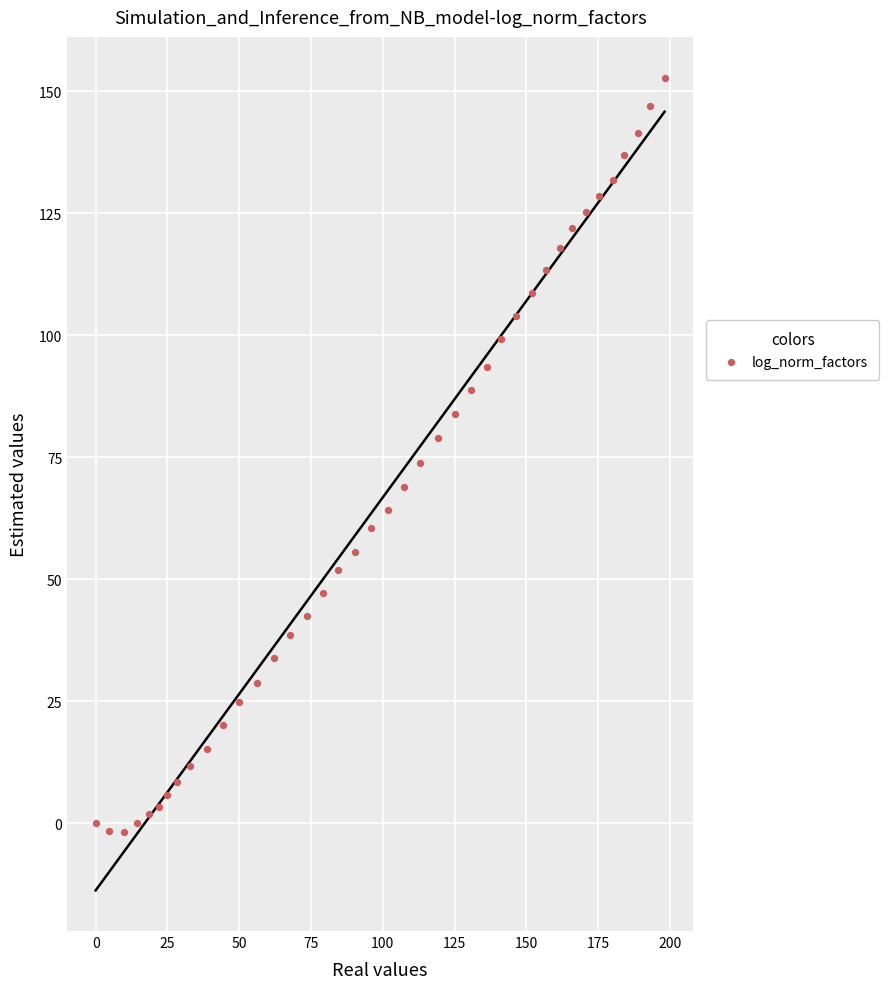

What is the range of Y values (max minus min)?

154.7